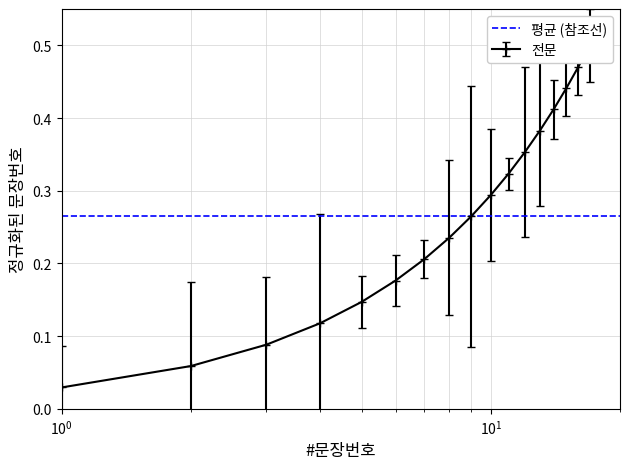

What is the sum of the values at 14 and 17?

0.9